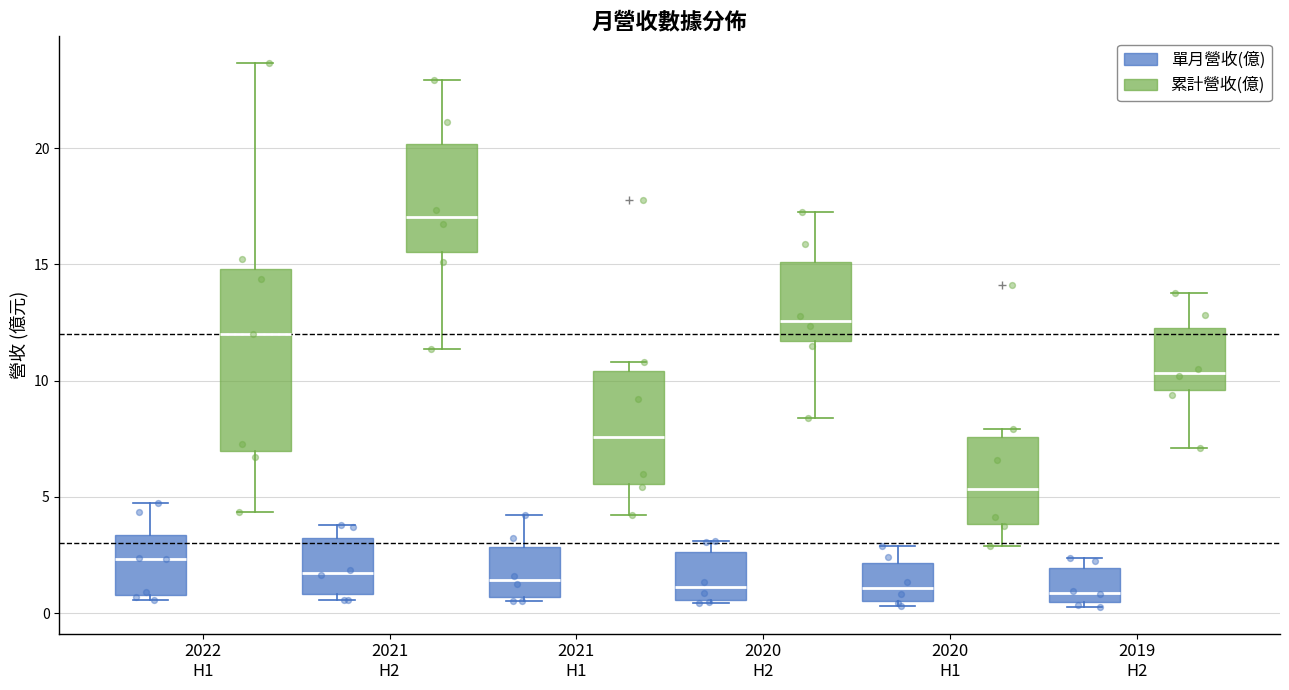

Reading left to right, read every box against the y-axis: the position of its median line, the range the box covers, and the ends of its whiskers. The values are not printed on the chart, so give them approximately, as read against the axis.

2022 H1 (單月營收(億)): median 2.5, box 1.0 to 3.5, whiskers 0.5 to 4.5
2022 H1 (累計營收(億)): median 12.0, box 7.0 to 15.0, whiskers 4.5 to 23.5
2021 H2 (單月營收(億)): median 1.5, box 1.0 to 3.5, whiskers 0.5 to 4.0
2021 H2 (累計營收(億)): median 17.0, box 15.5 to 20.0, whiskers 11.5 to 23.0
2021 H1 (單月營收(億)): median 1.5, box 0.5 to 3.0, whiskers 0.5 (just below the box's lower edge) to 4.0
2021 H1 (累計營收(億)): median 7.5, box 5.5 to 10.5, whiskers 4.0 to 11.0
2020 H2 (單月營收(億)): median 1.0, box 0.5 to 2.5, whiskers 0.5 to 3.0
2020 H2 (累計營收(億)): median 12.5, box 11.5 to 15.0, whiskers 8.5 to 17.0
2020 H1 (單月營收(億)): median 1.0, box 0.5 to 2.0, whiskers 0.5 (just below the box's lower edge) to 3.0
2020 H1 (累計營收(億)): median 5.5, box 4.0 to 7.5, whiskers 3.0 to 8.0
2019 H2 (單月營收(億)): median 1.0, box 0.5 to 2.0, whiskers 0.5 (just below the box's lower edge) to 2.5
2019 H2 (累計營收(億)): median 10.5, box 9.5 to 12.5, whiskers 7.0 to 14.0